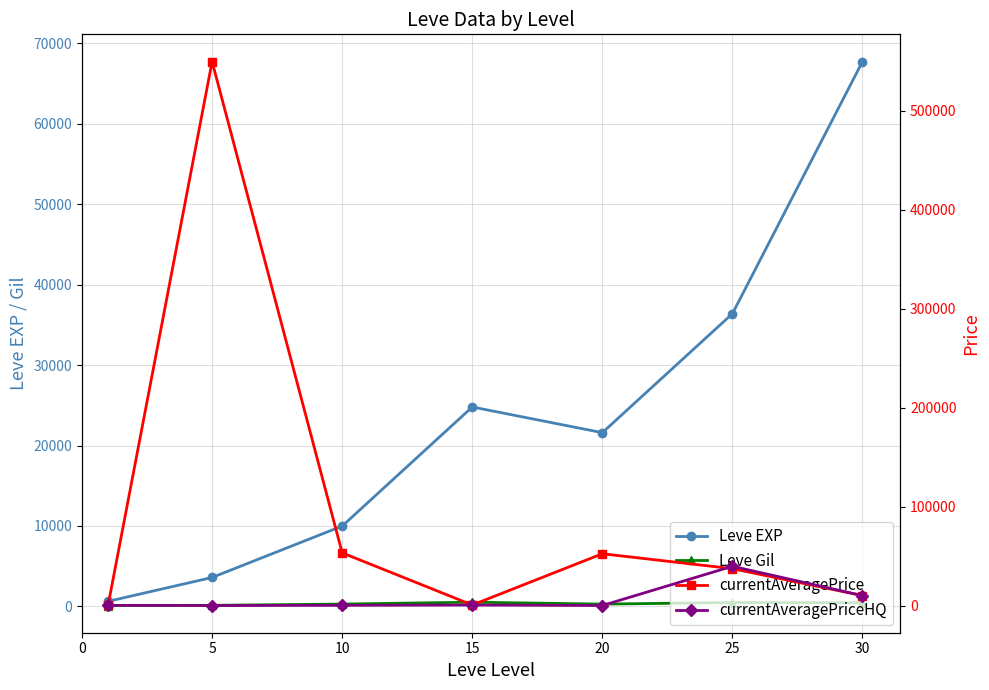

Which series has the largest total across all categories?

currentAveragePrice